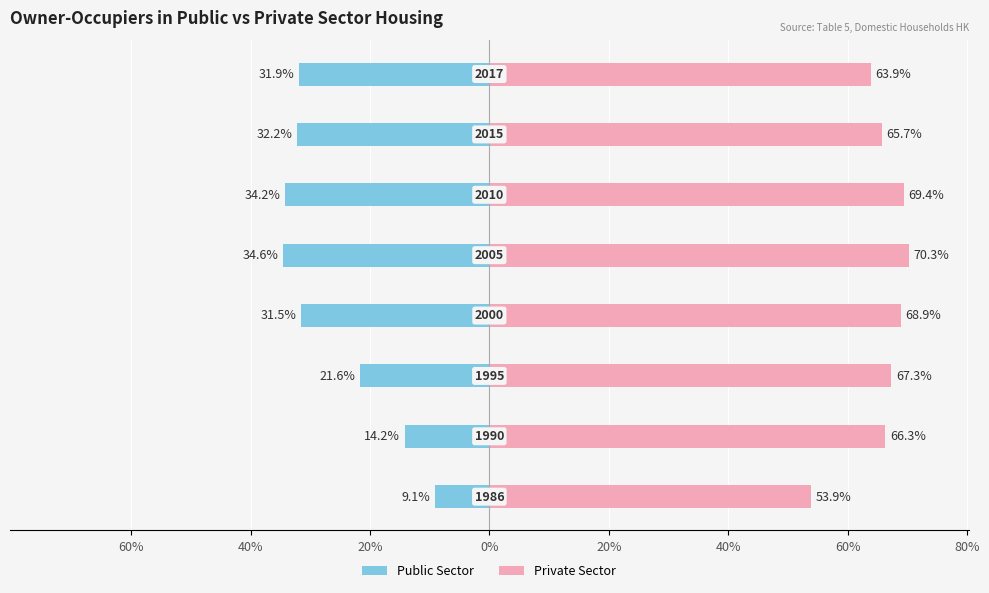

What is the greatest value displayed?

70.3